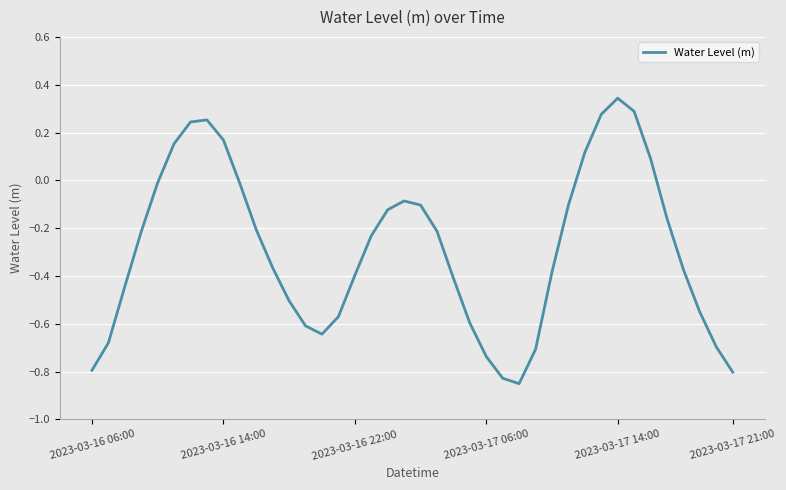

How many lines are shown in the chart?

1